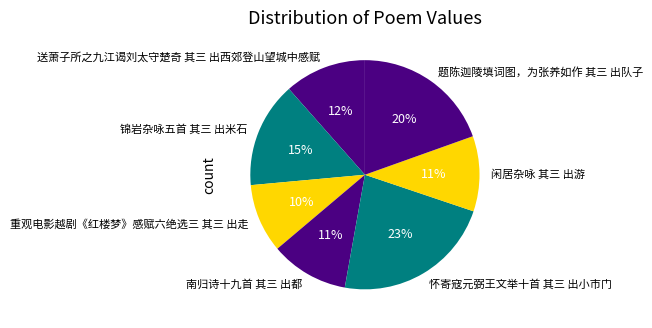

Is it true that 送萧子所之九江谒刘太守楚奇 其三 出西郊登山望城中感赋 is 3% of the pie?

False